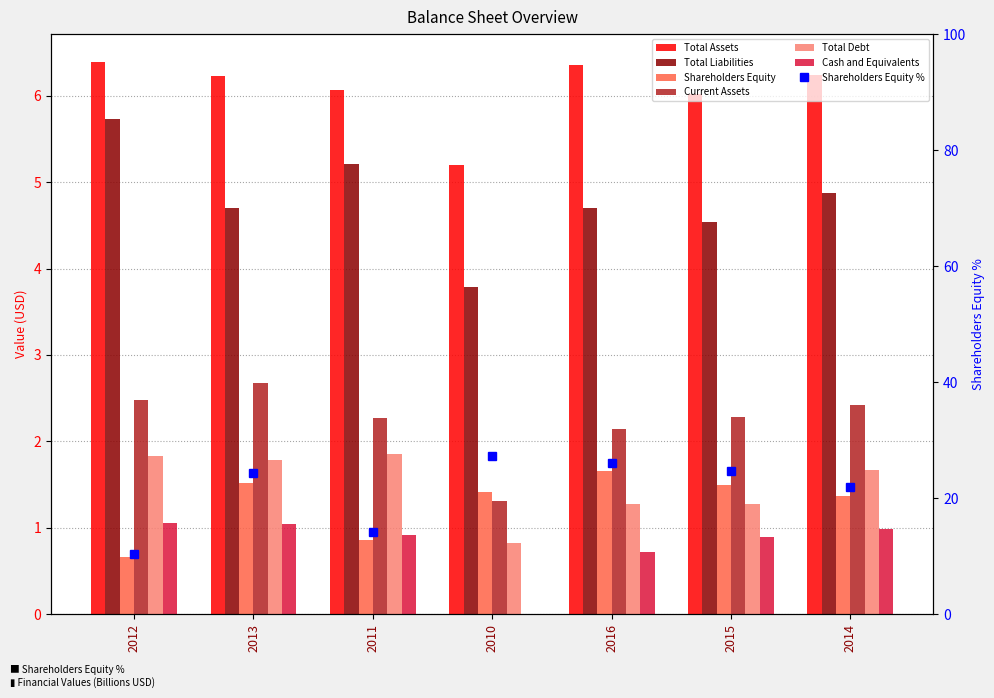

What is the label of the 4th bar from the right?

2010